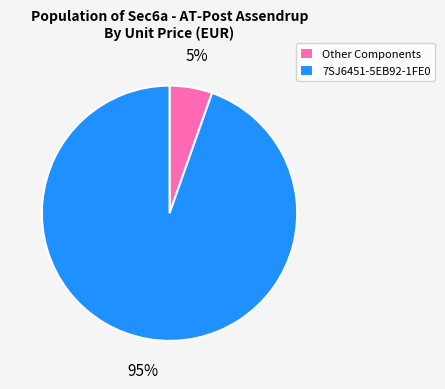

To the nearest percent, what is the average slice percentage?

50%